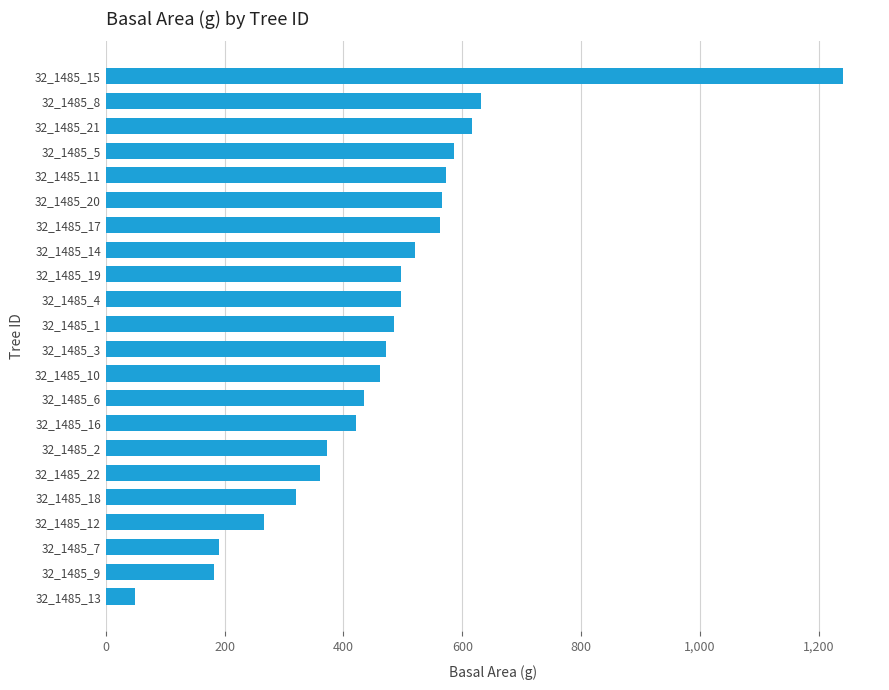

What is the approximate value at 32_1485_5?

585.4